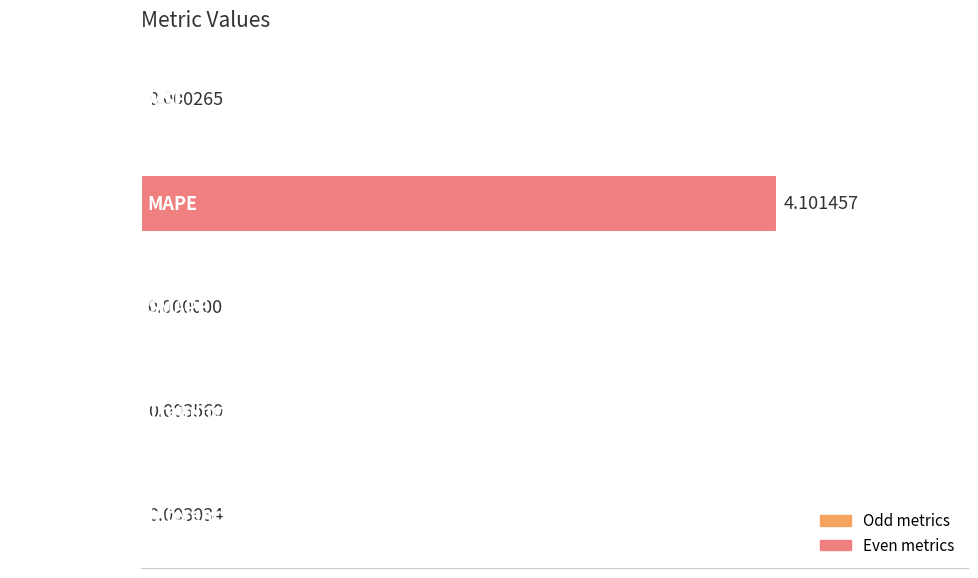

What is the sum of all values?

4.1